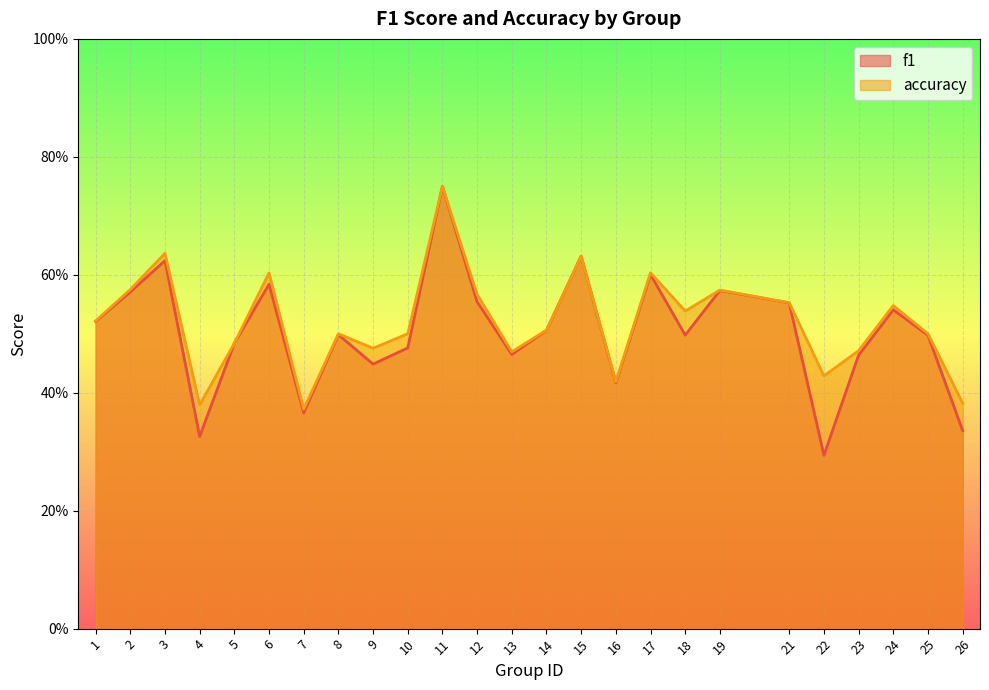

How many f1 values are between 0 and 1?

25